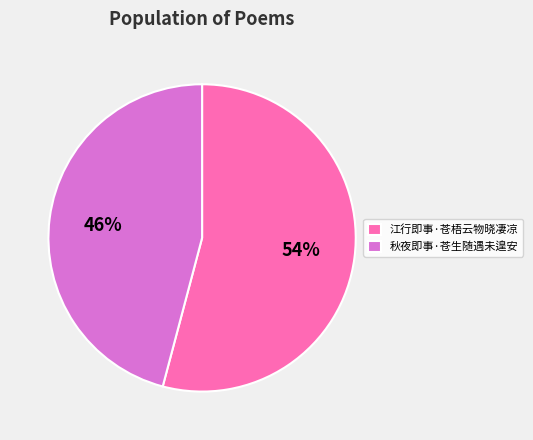

Which has a higher value, 秋夜即事·苍生随遇未遑安 or 江行即事·苍梧云物晓凄凉?

江行即事·苍梧云物晓凄凉